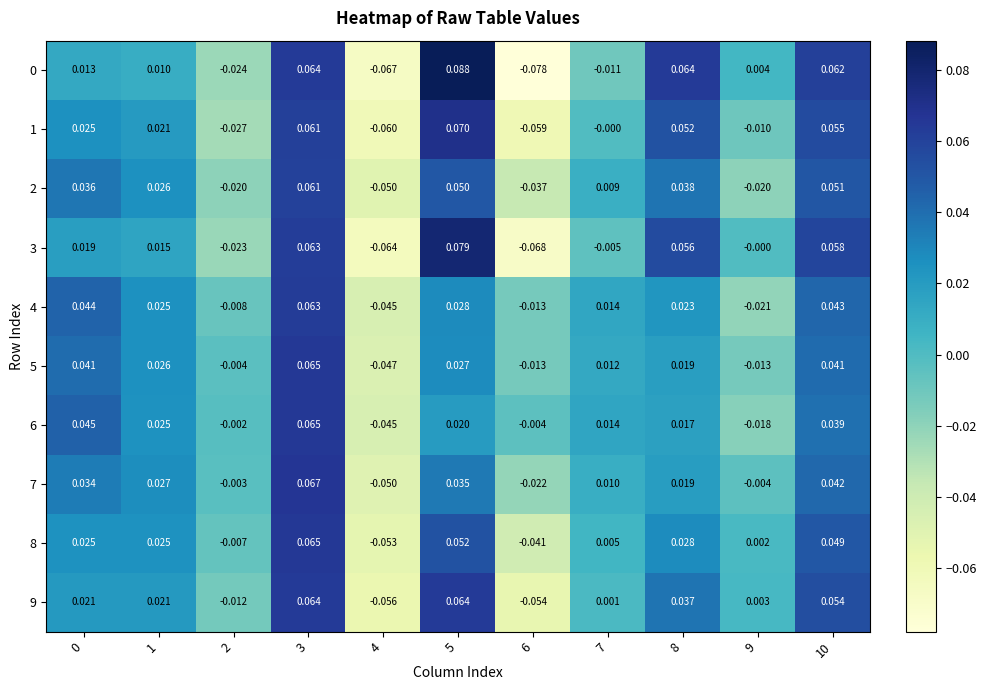

Is the value of 9 at 5 greater than the value of 0 at 2?

Yes